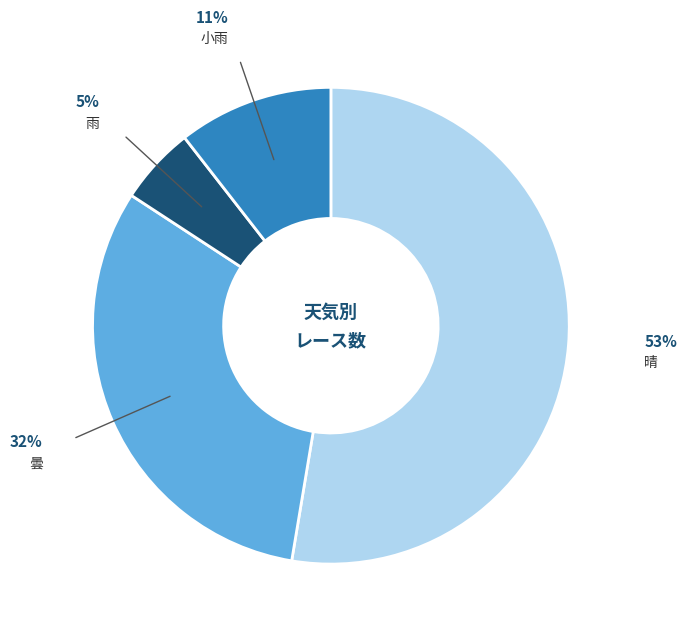

Combined, do 晴 and 曇 account for over 50%?

Yes